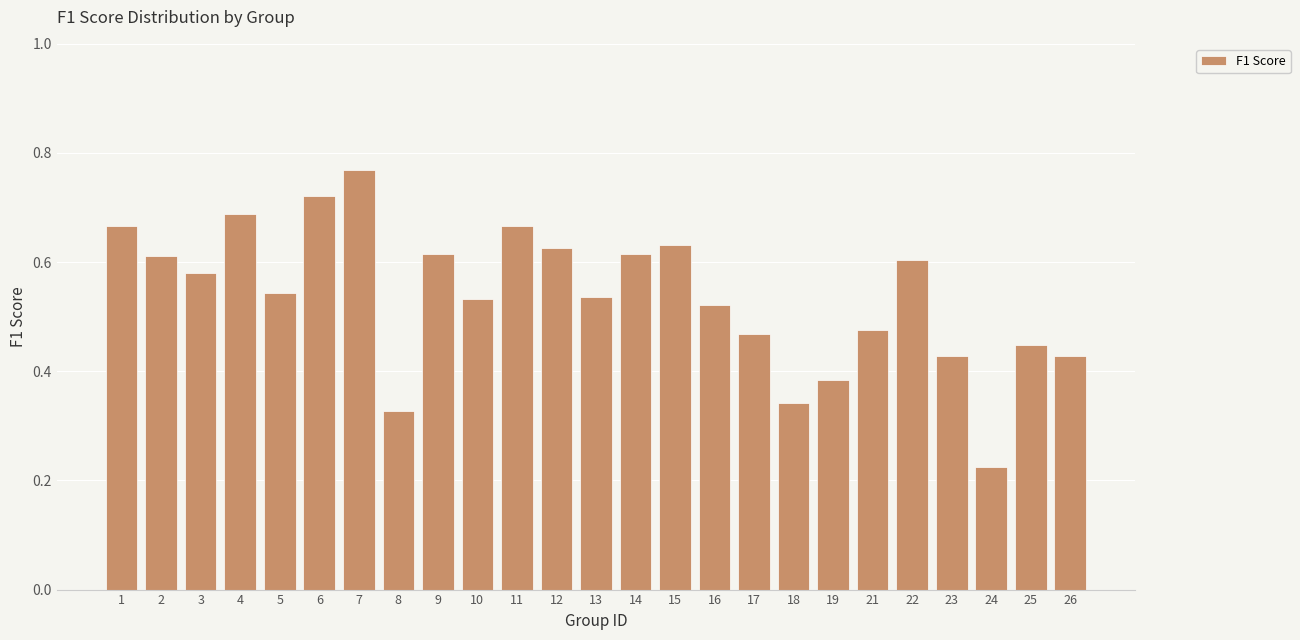

True or false: the data shows 0.9 at 14.

False